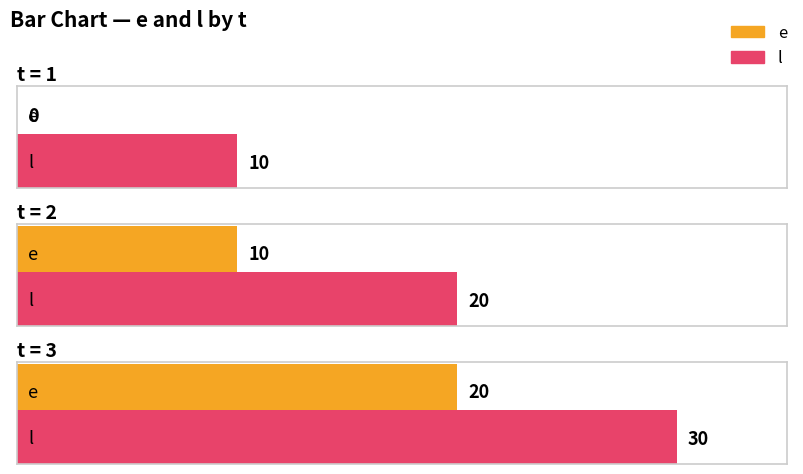

Rank the categories by l value from highest to lowest.

3, 2, 1